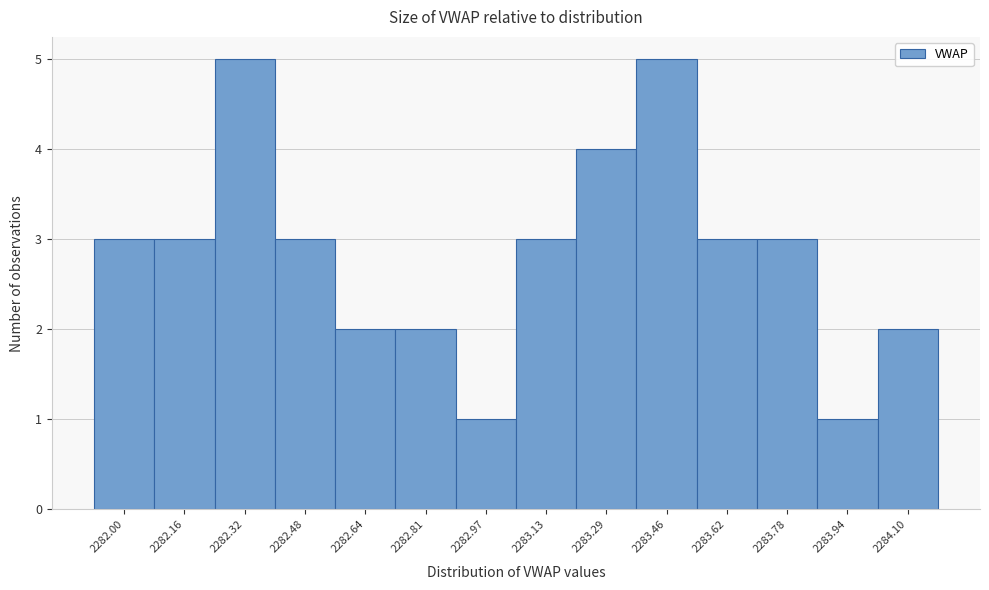

Reading left to right, what are all the values shown in this chart?

3	3	5	3	2	2	1	3	4	5	3	3	1	2